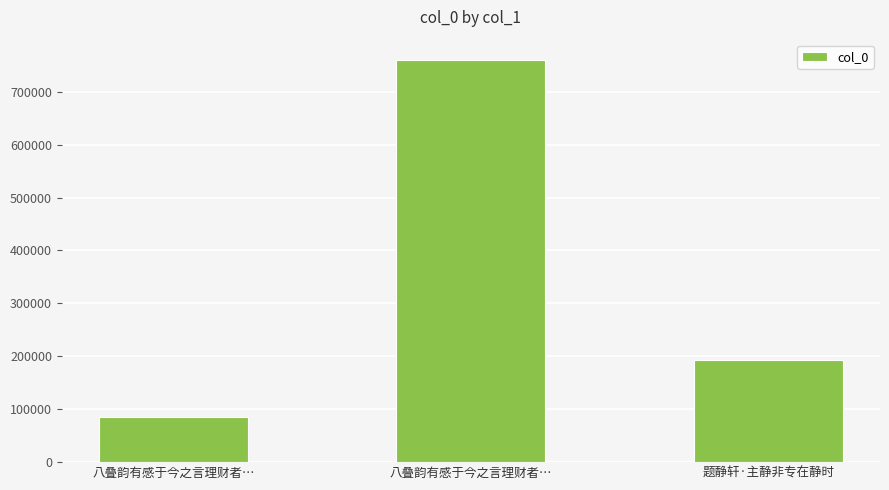

Does the chart contain stacked bars?

No